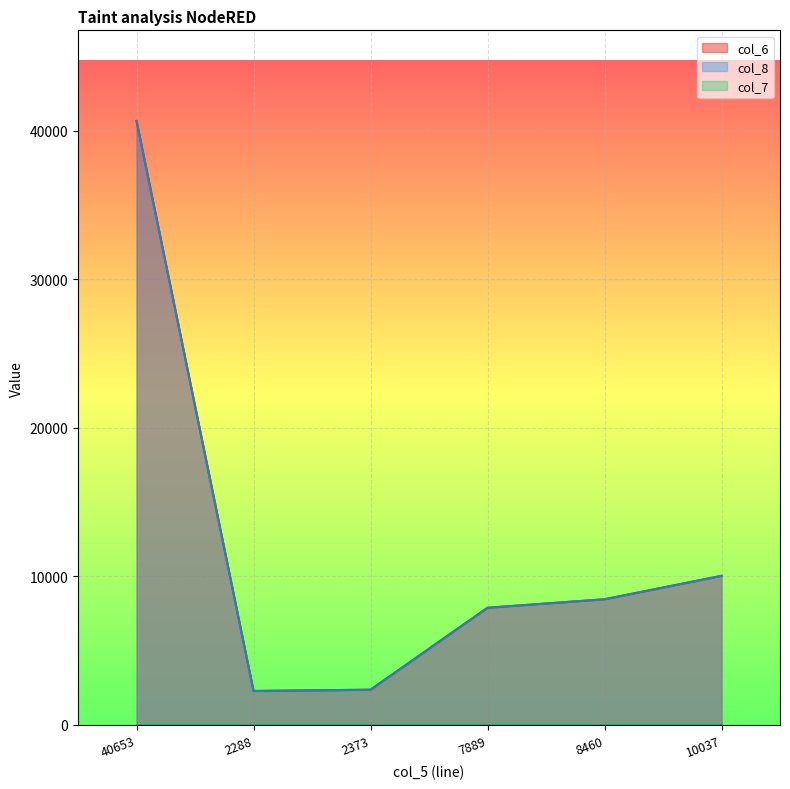

Which series has the largest range (max minus min)?

col_6